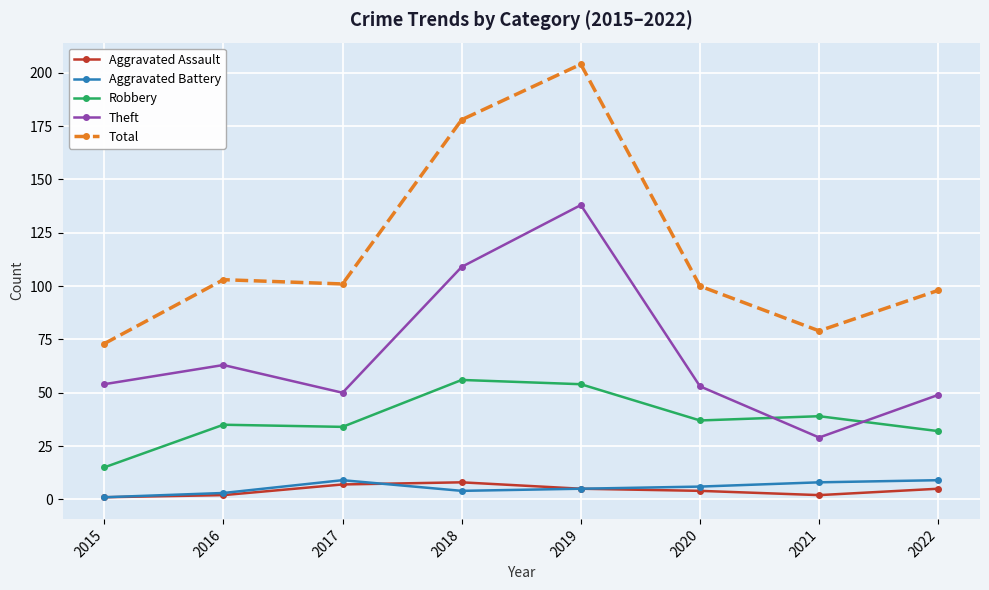

True or false: Robbery has more than 0 interior local peaks.

True